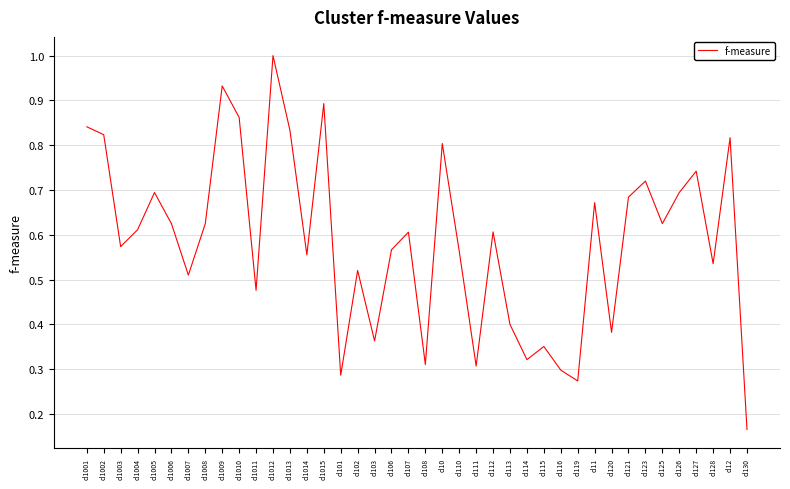

At which category does the data reach its first local valley?

cl1003